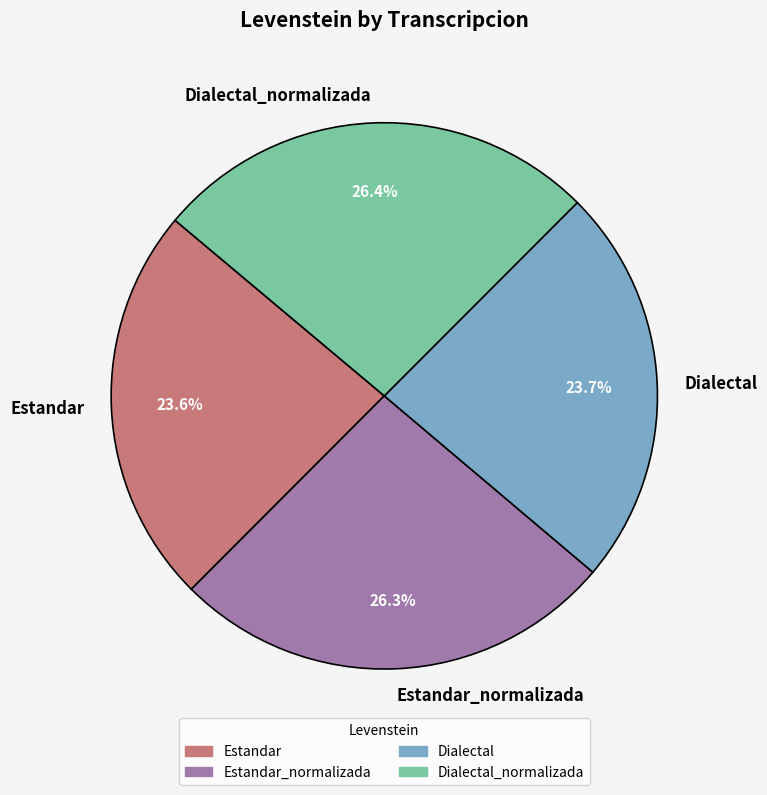

Does Estandar_normalizada account for over 50% of the chart?

No